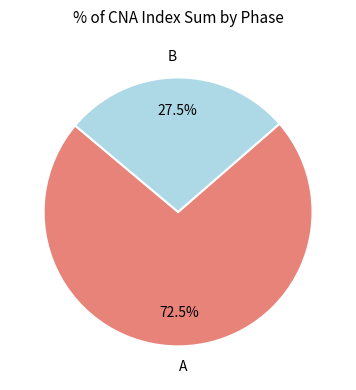

What is the total percentage of A and B?

100.0%